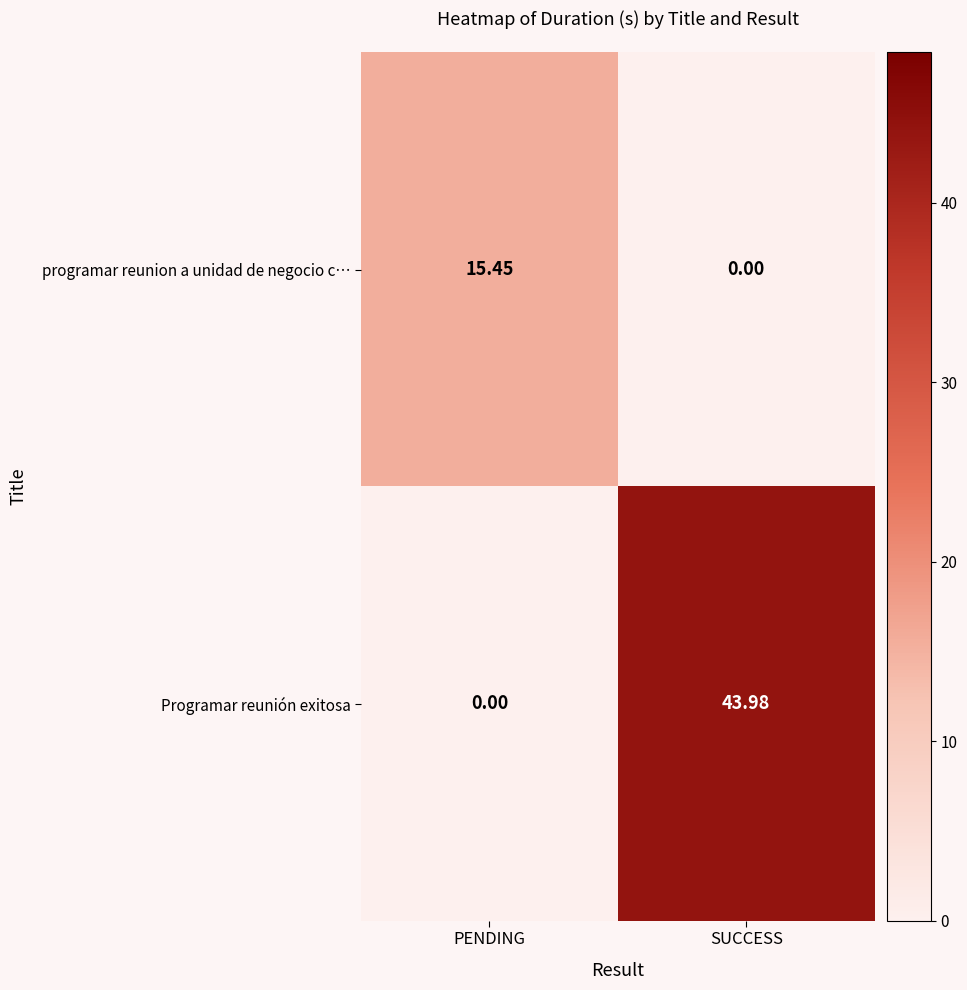

Count the number of categories in the chart.

2